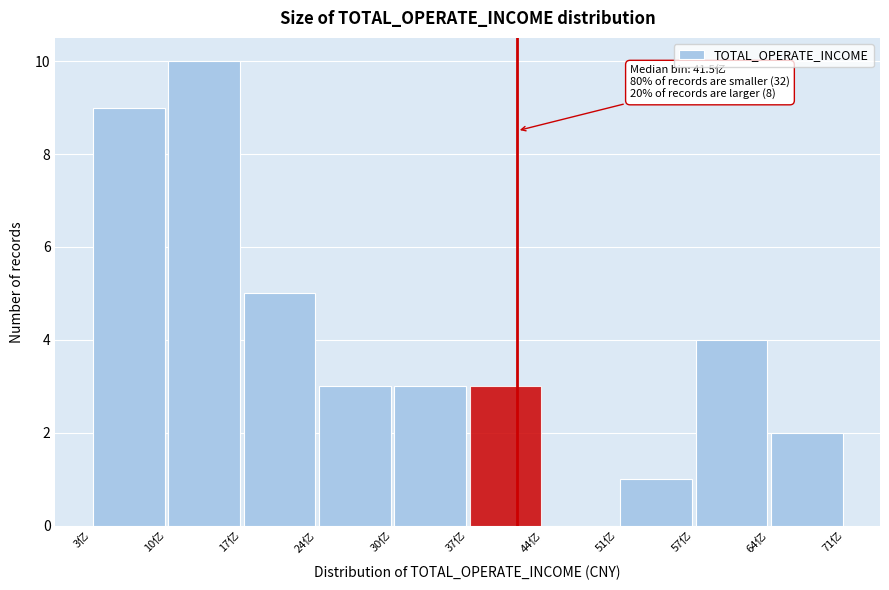

Which range on the x-axis has the tallest bar?

10 to 17